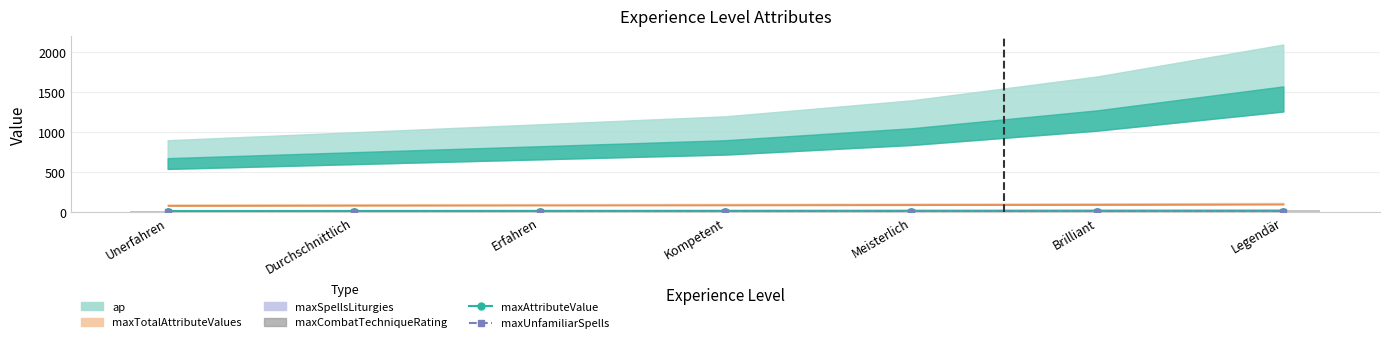

Is it true that maxUnfamiliarSpells equals 0 at Unerfahren?

True